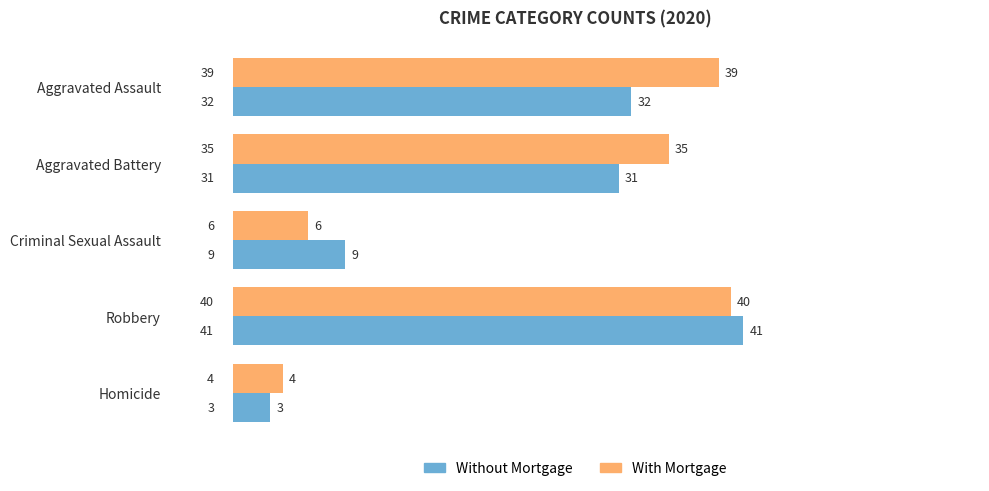

The Without Mortgage series shows 17 at Aggravated Assault. True or false?

False